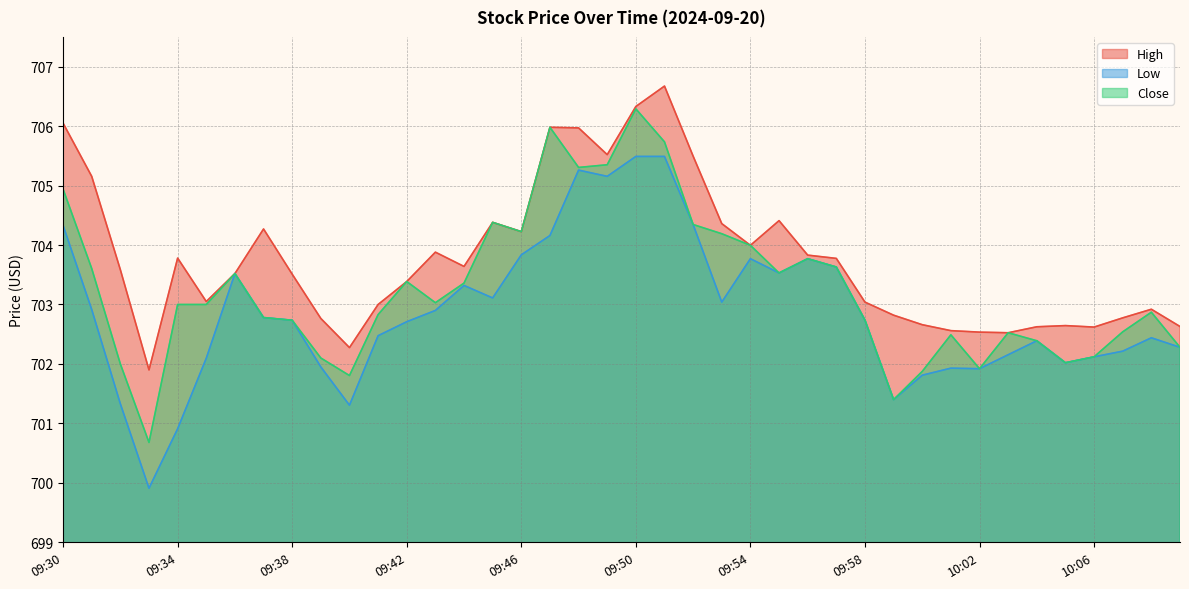

How many data points in High are above 703?

25